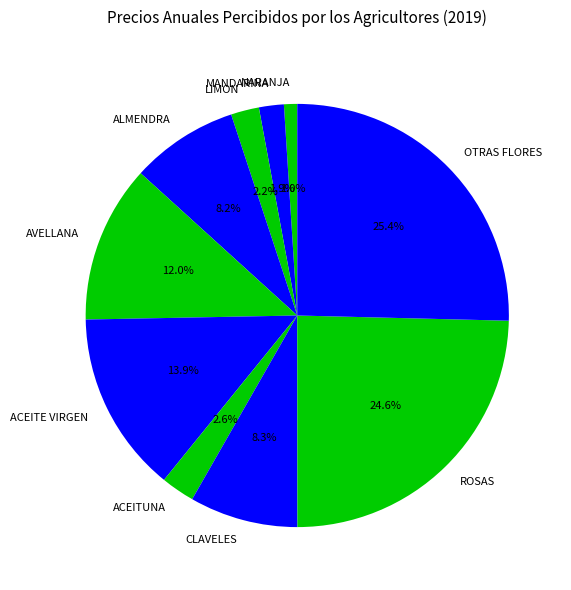

Approximately how many times larger is the value at MANDARINA compared to ACEITUNA?

0.7